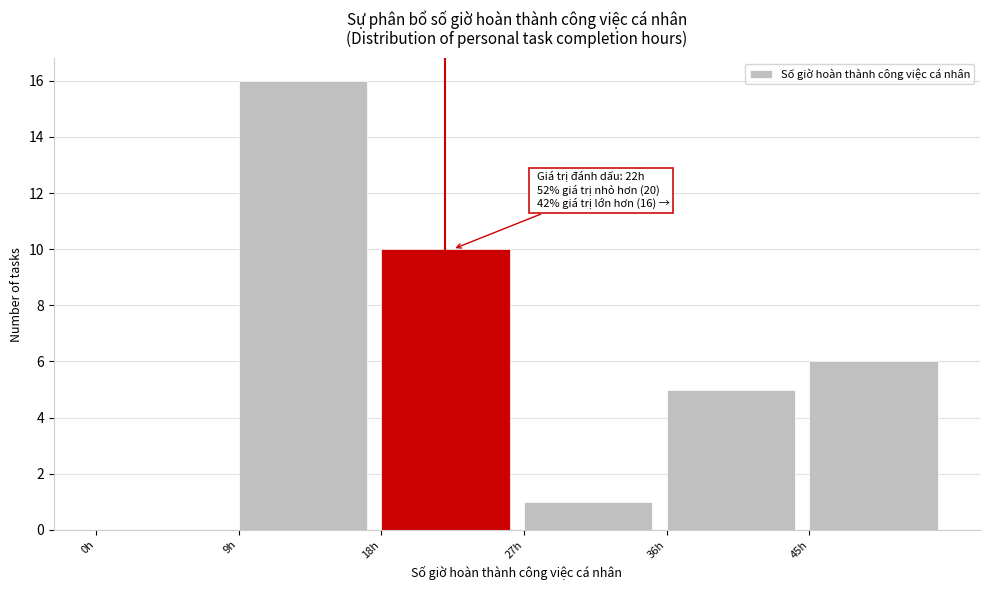

Which range on the x-axis has the tallest bar?

9 to 18